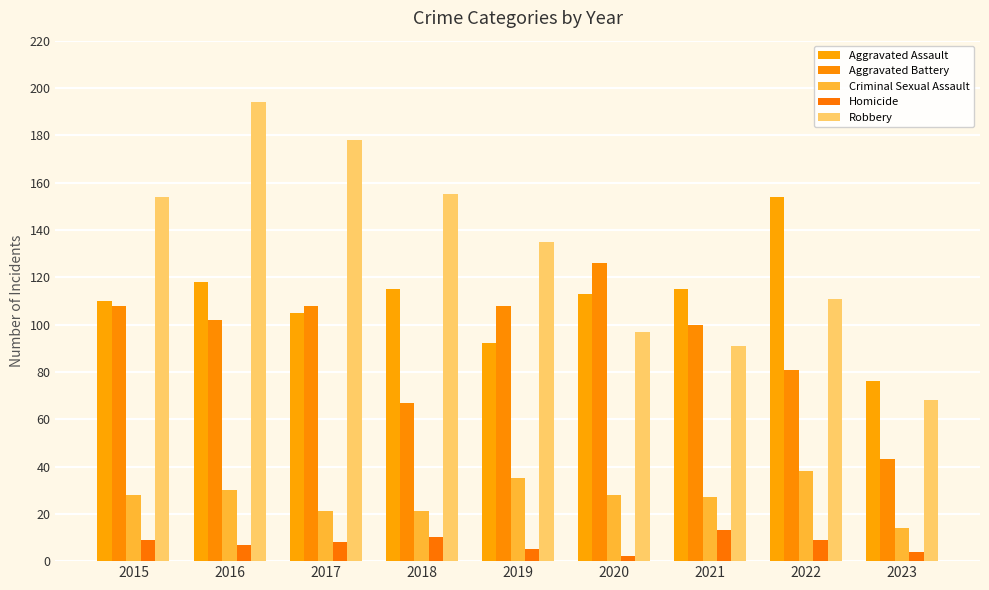

At which category is the sum across all series the highest?

2016